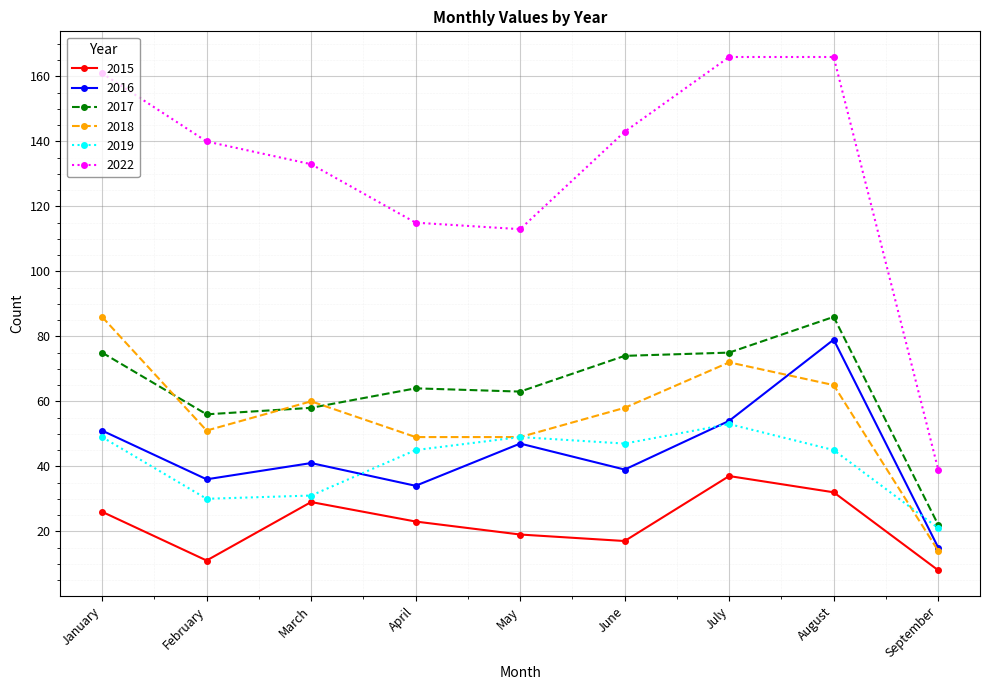

How many values in the 2016 series are below 41?

4